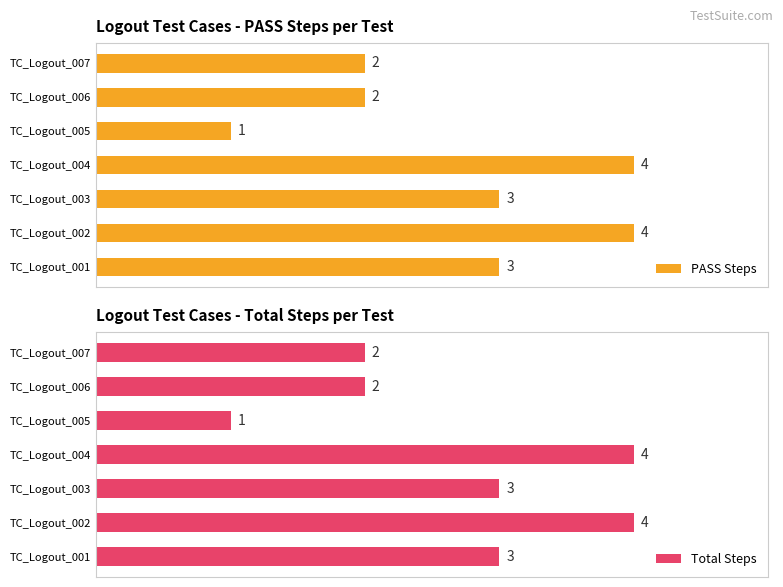

What is the average value of the Total Steps series?

3